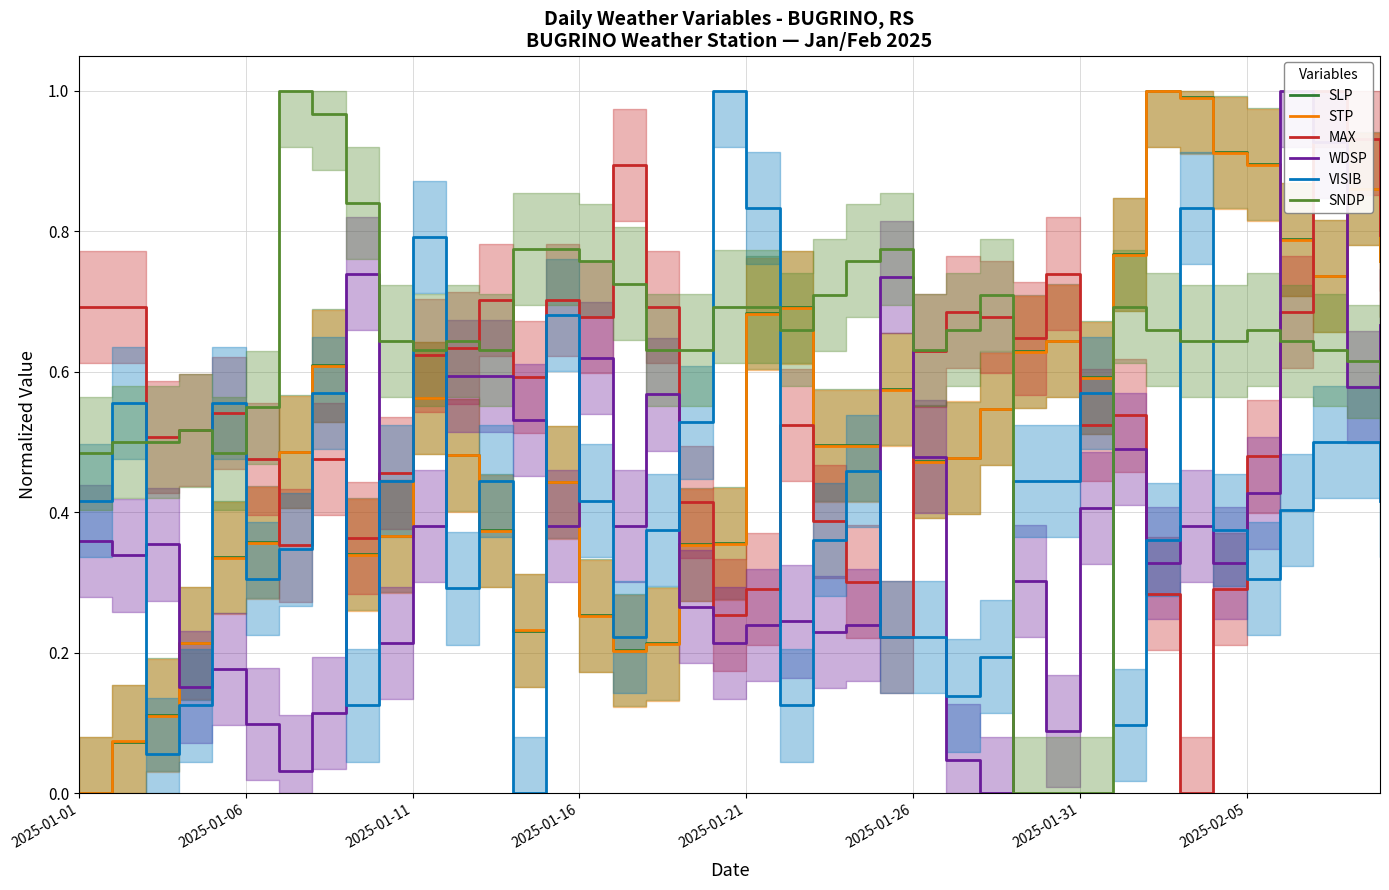

Rank the series at 11 from highest to lowest value.

SNDP, MAX, WDSP, SLP, STP, VISIB